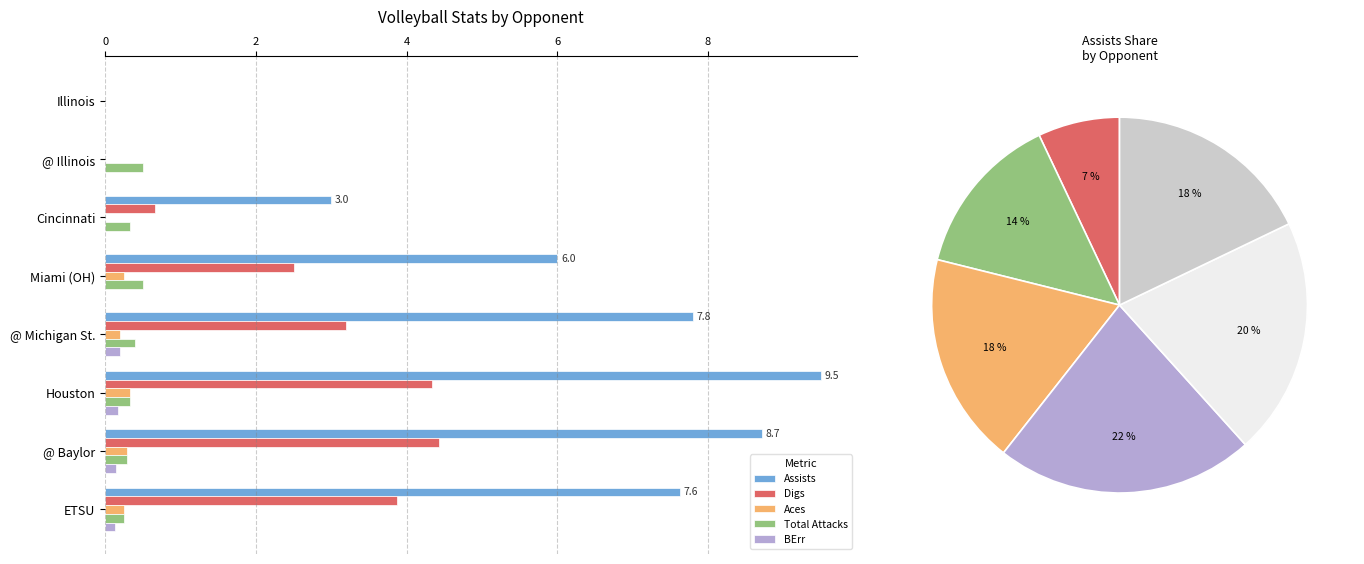

How many bars are there in total?

40